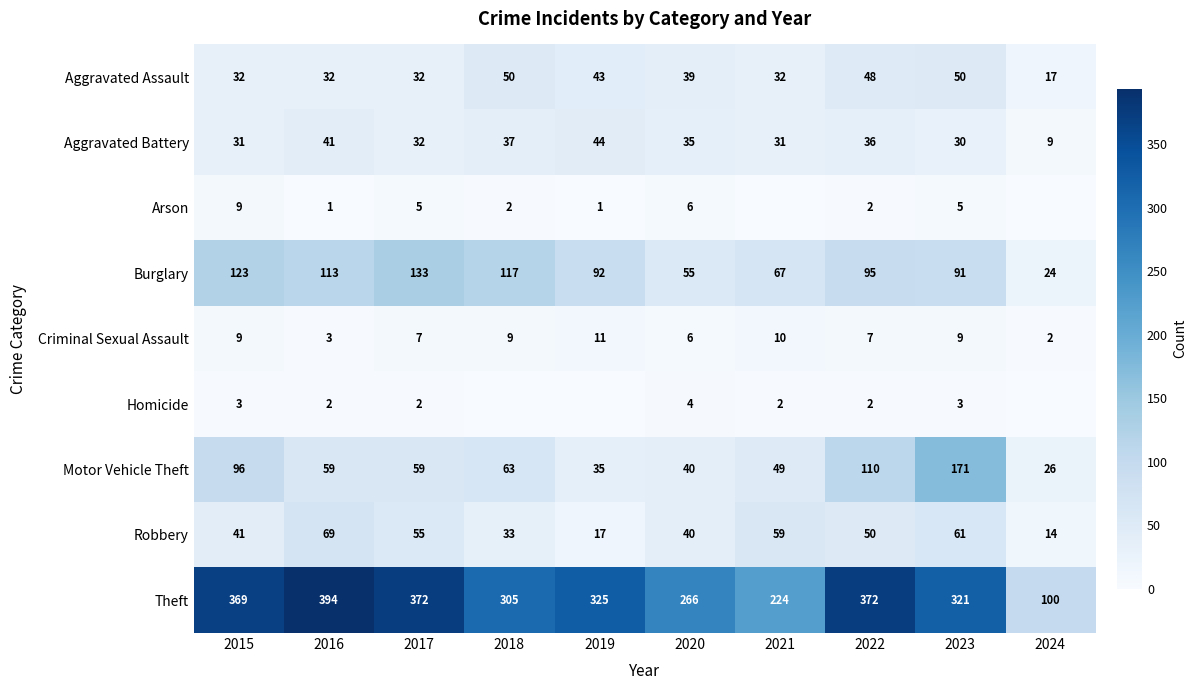

At which label is Motor Vehicle Theft closest to 98?

2015